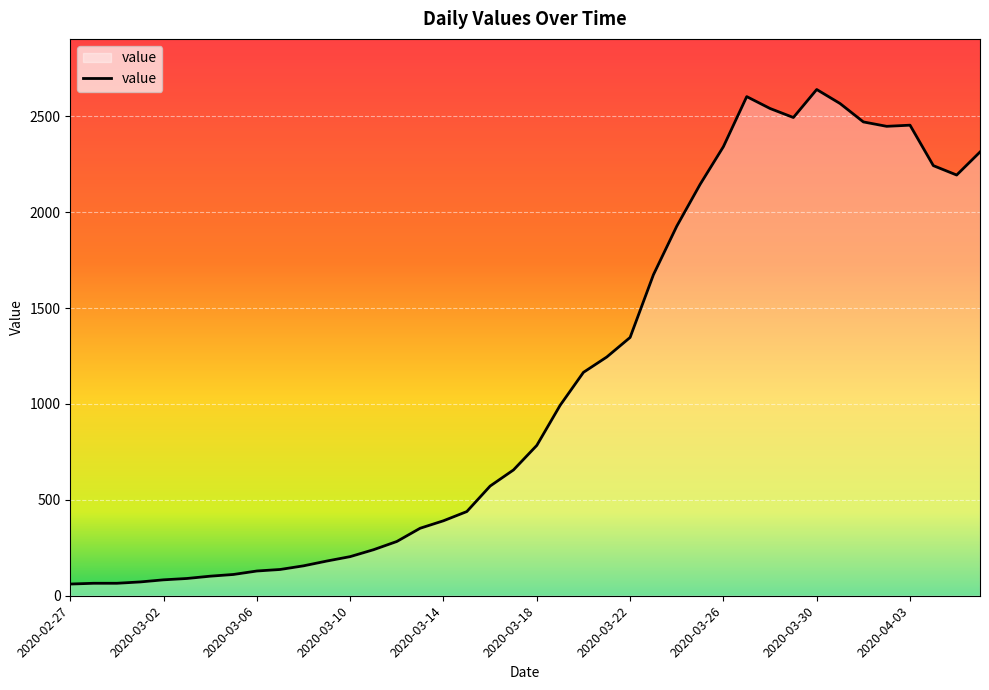

What is the maximum value shown in the chart?

2640